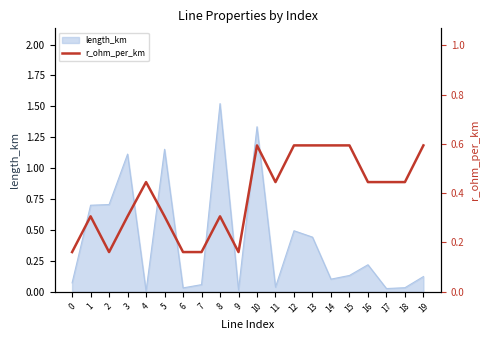

The value of length_km at 0 is 0.0. True or false?

False